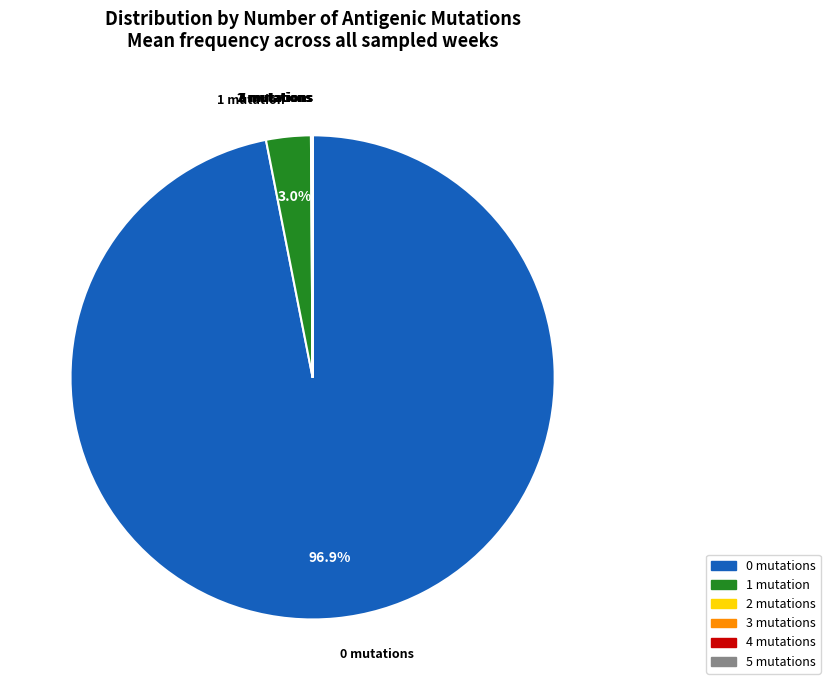

Is there a majority slice in this chart?

Yes